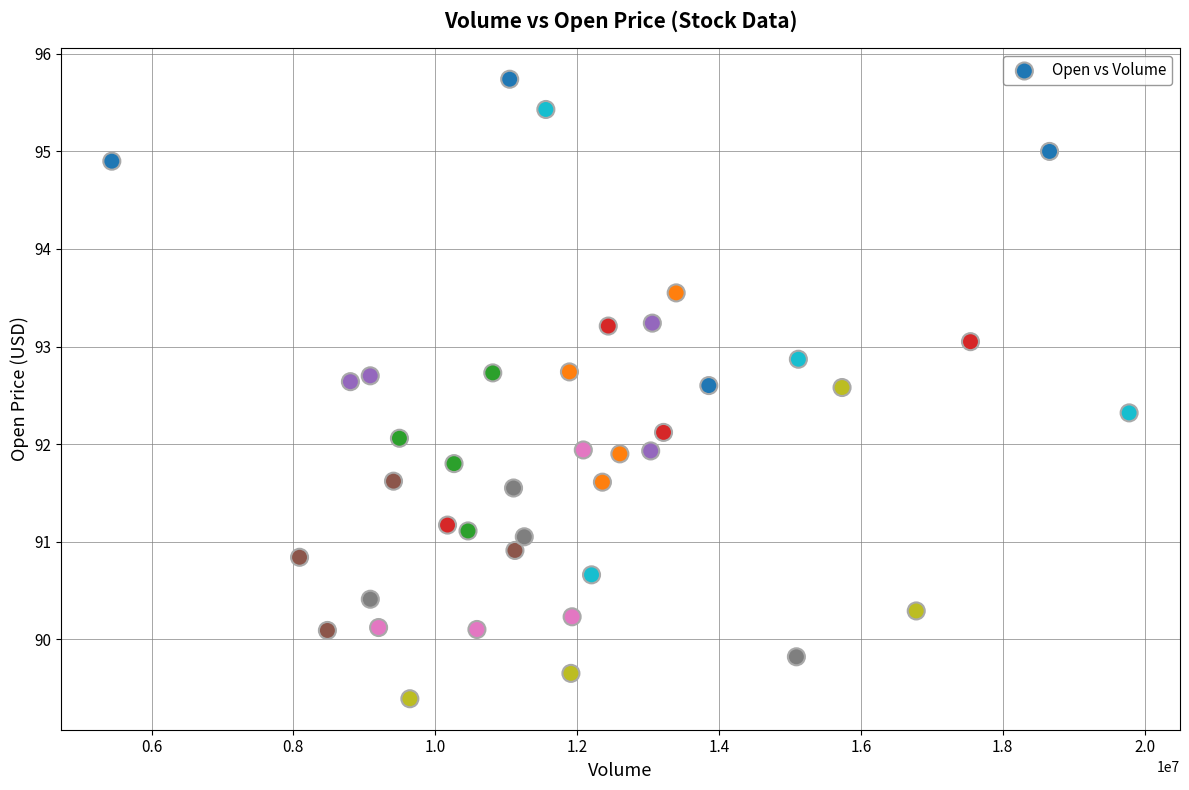

What is the range of Y values (max minus min)?

6.3